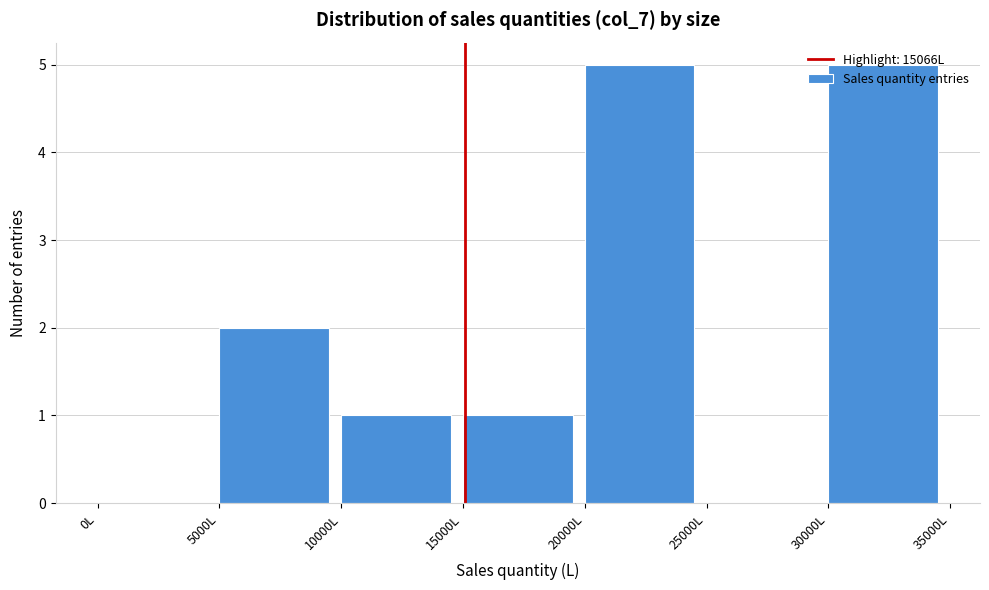

What is the height of the bar covering 30000 to 35000 on the x-axis? The values are not printed on the chart, so give them approximately, as read against the axis.

5